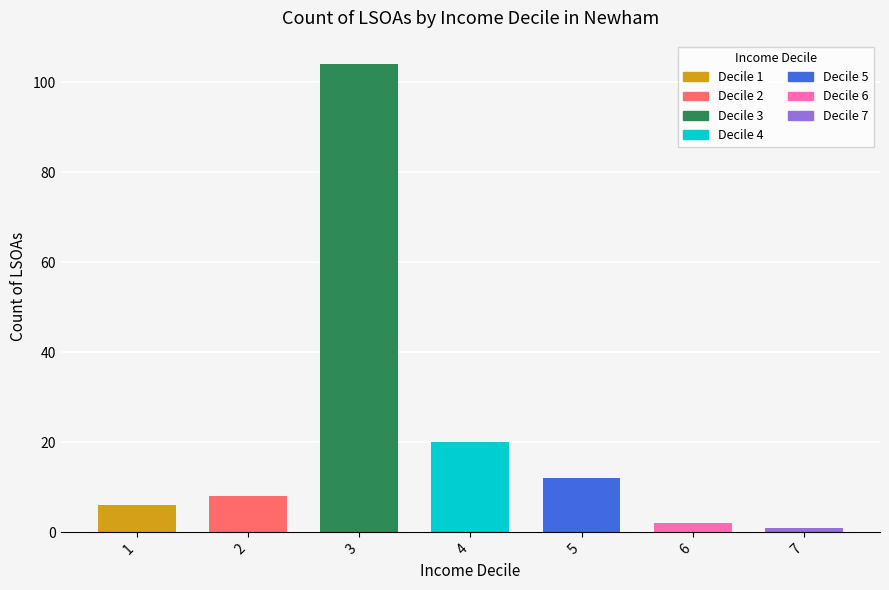

At which label is the value closest to 52?

4